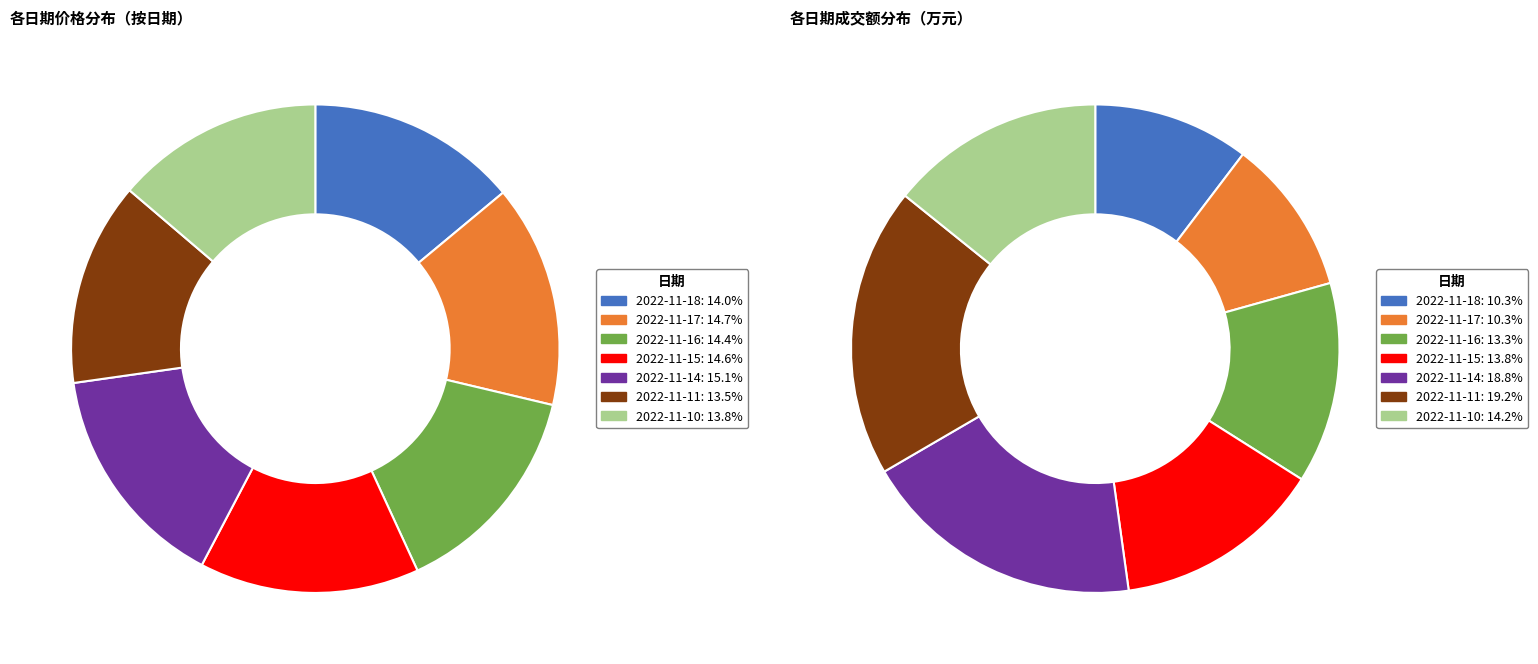

Count the number of slices in the pie.

7